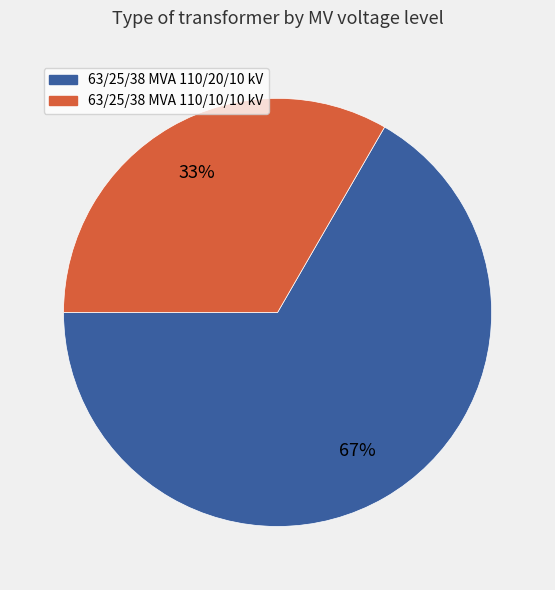

How many slices are in this pie chart?

2